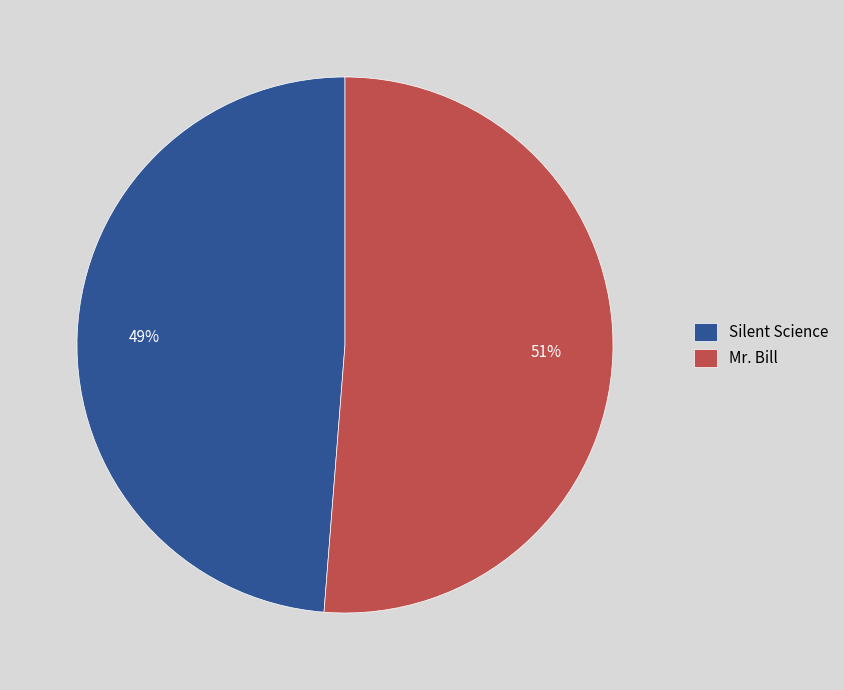

Count the number of slices in the pie.

2